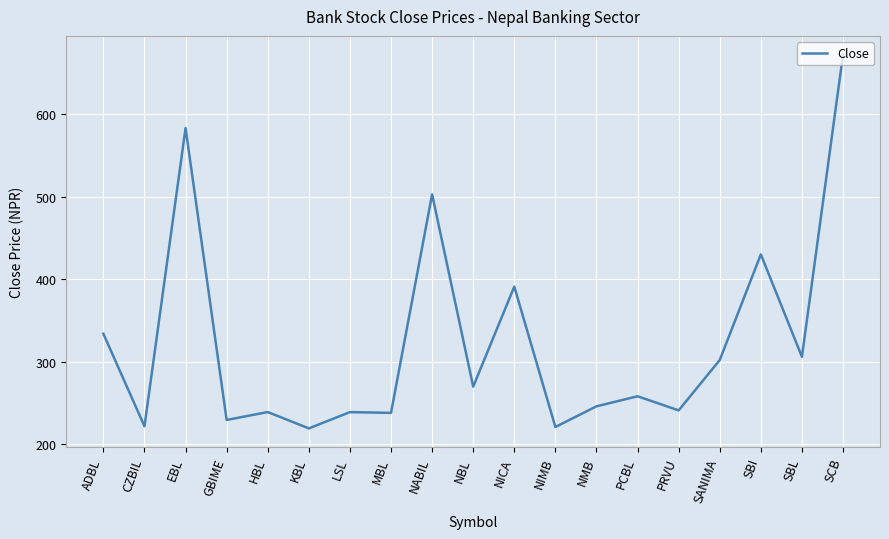

What is the greatest value displayed?

672.0